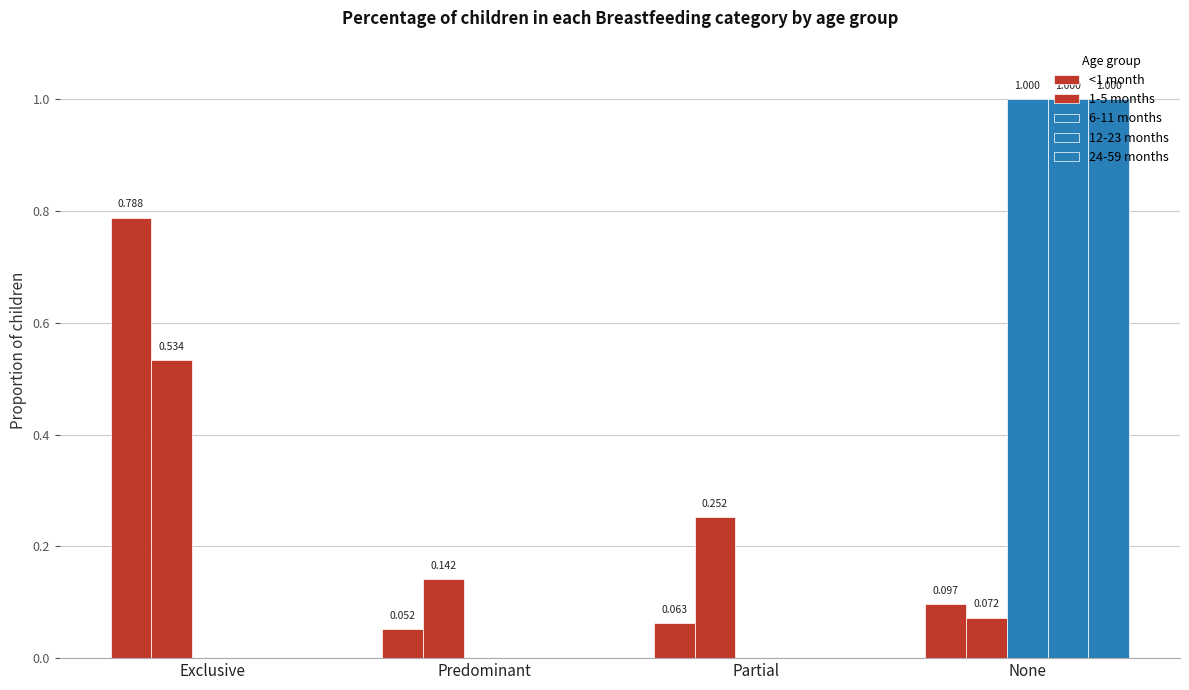

The value of <1 month at None is 0.1. True or false?

True